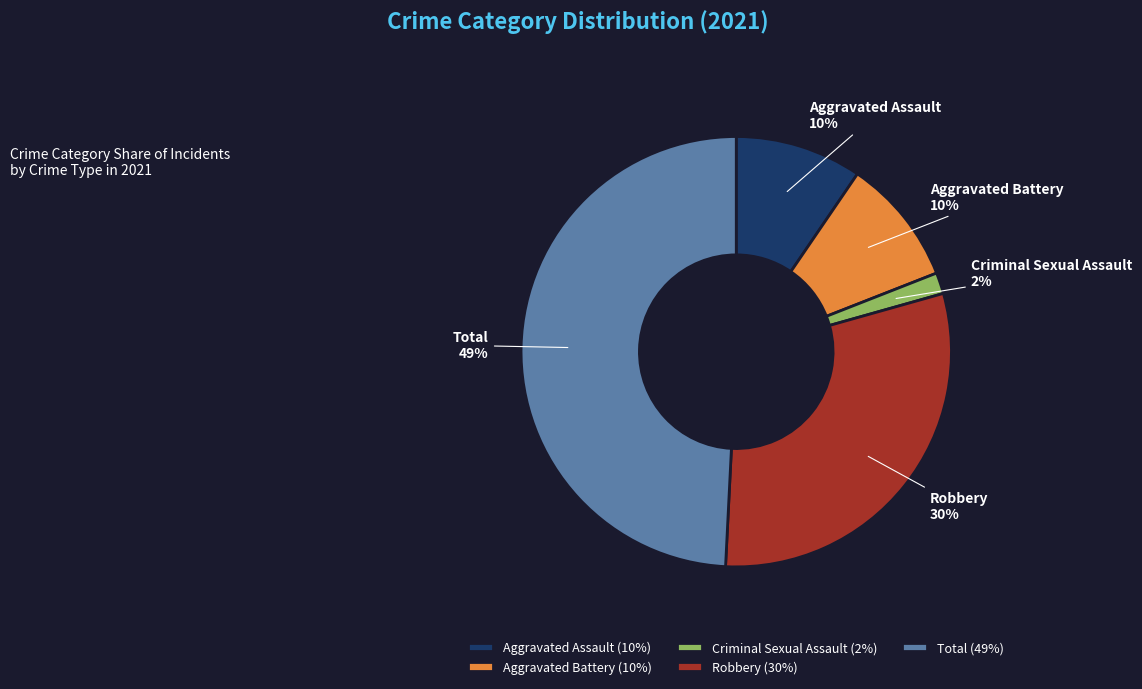

To the nearest percent, what portion does Robbery represent?

30%